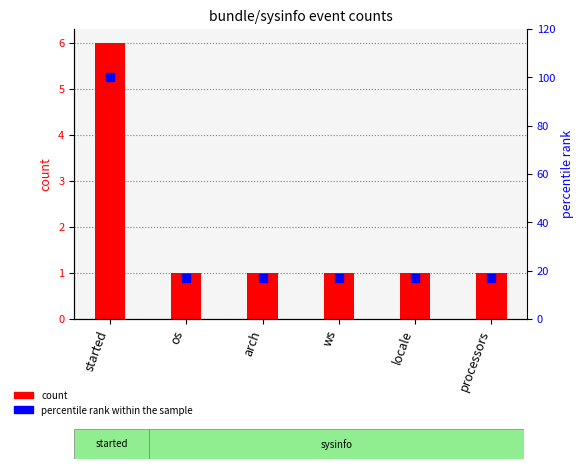

Read the percentile rank within the sample value at locale.

17